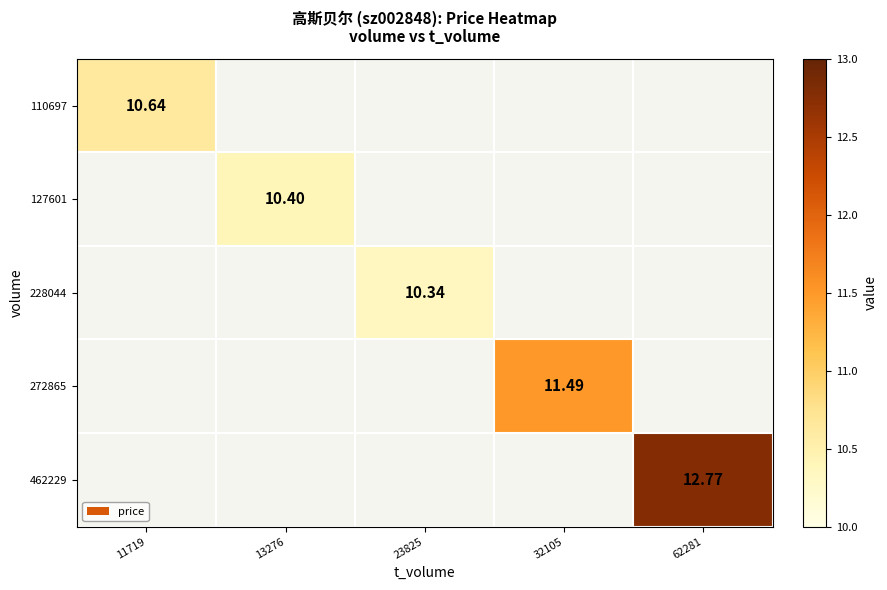

Between 23825 and 32105, which is larger?

32105